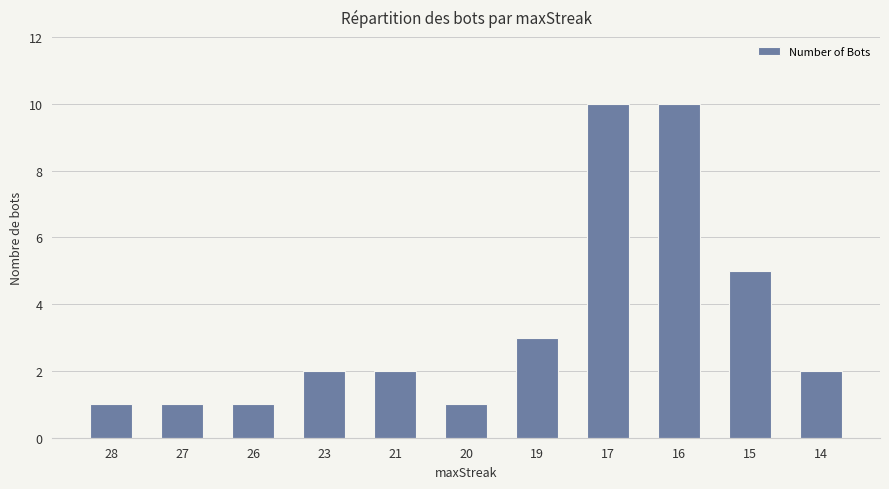

What is the maximum value shown in the chart?

10